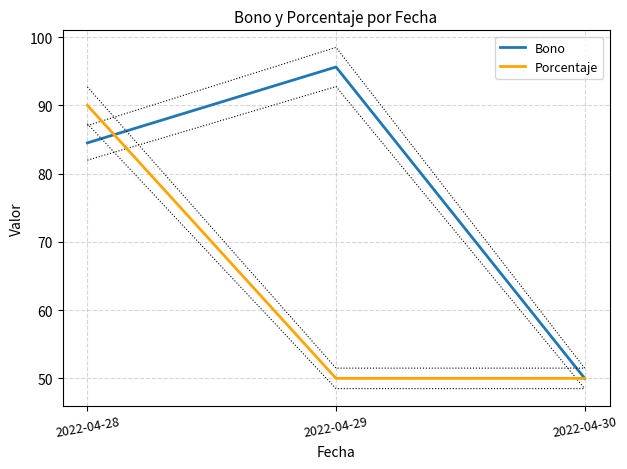

What are all the series names shown in the legend?

Bono, Porcentaje